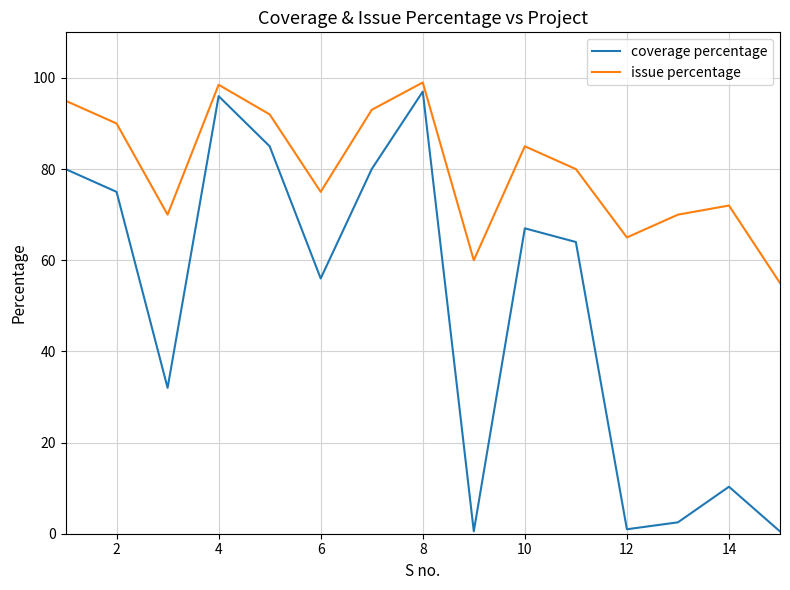

Which series has the largest total across all categories?

issue percentage